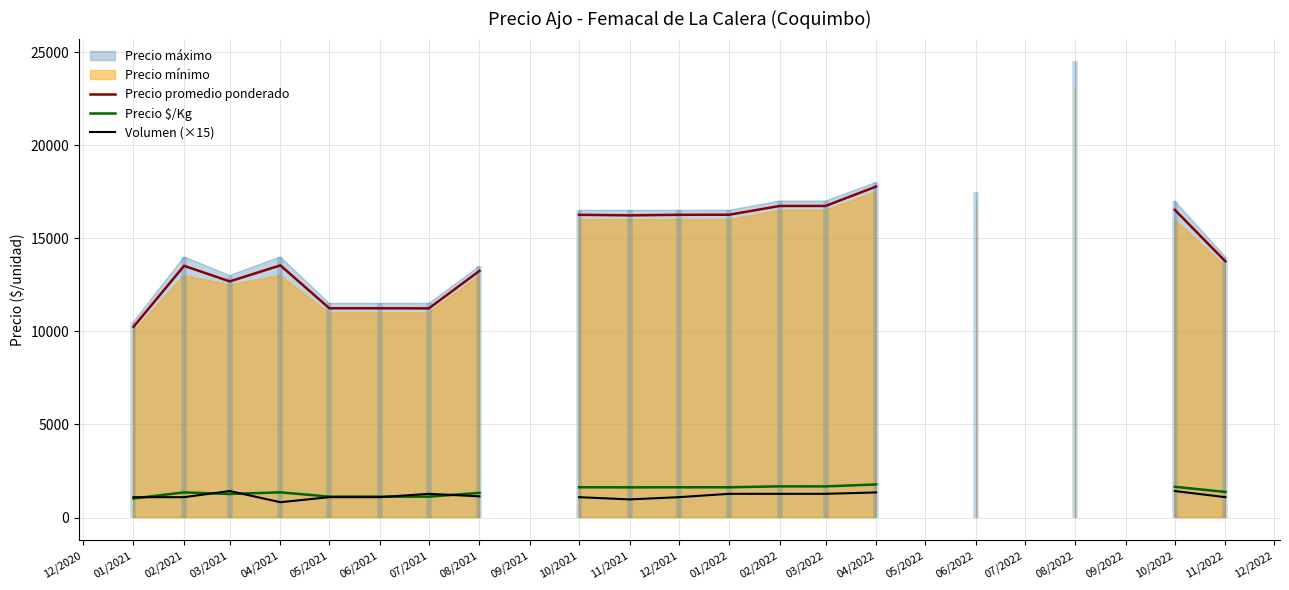

What is the approximate value of Precio $/Kg at 04/2022?

1778.0